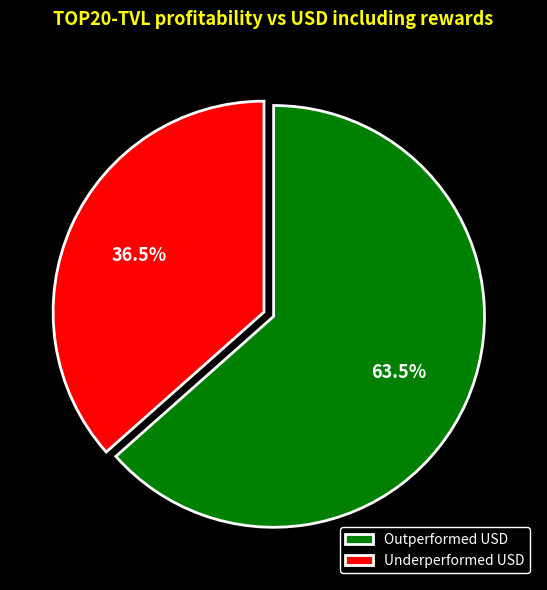

Approximately how many times larger is the value at Outperformed USD compared to Underperformed USD?

1.7